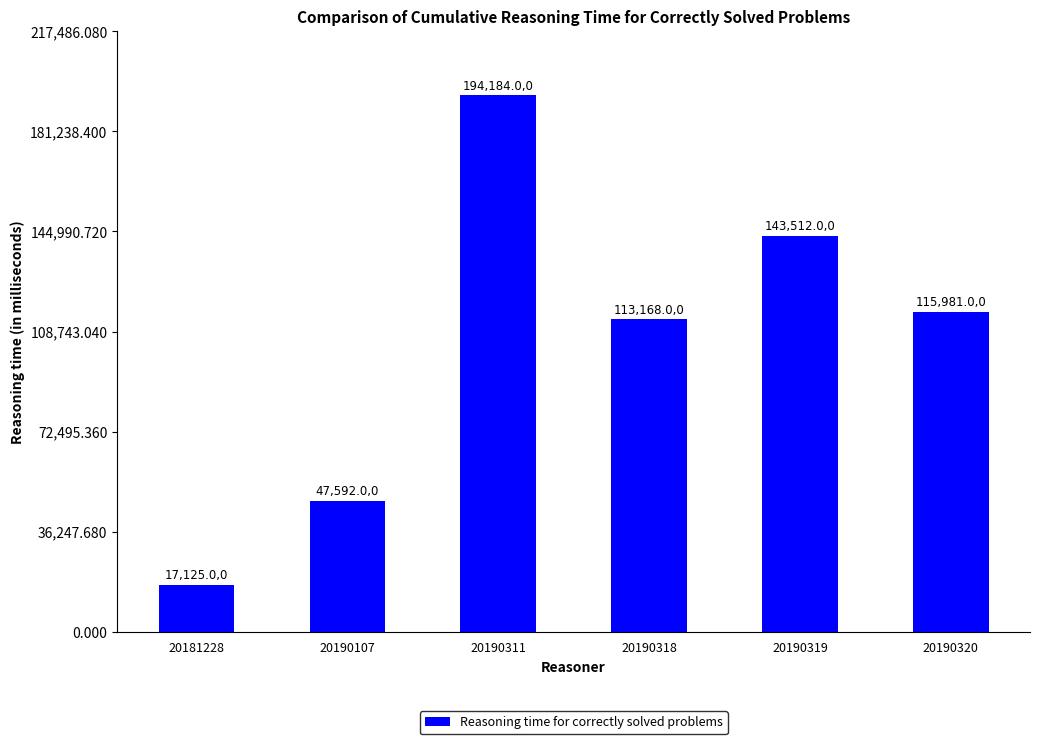

True or false: the data shows 116534 at 20190311.

False